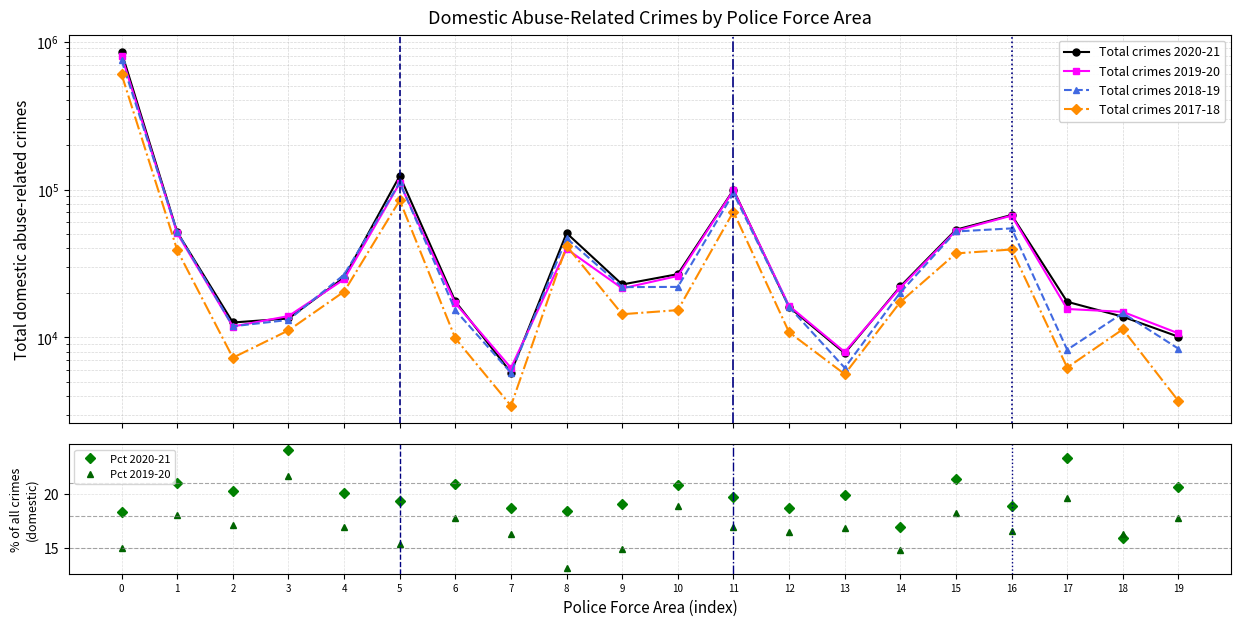

Is it true that Pct 2020-21 equals 36.1 at 19?

False